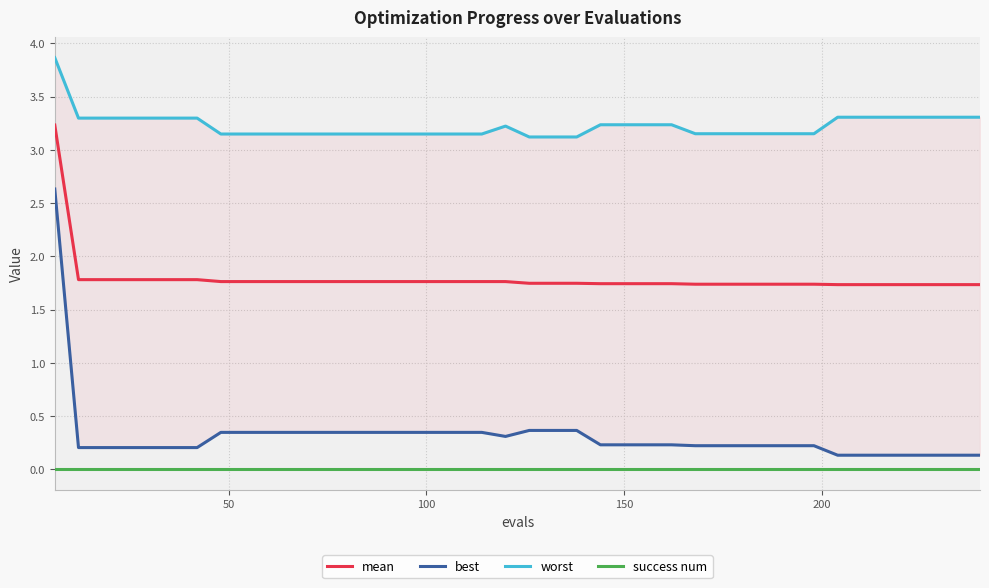

True or false: mean and success num cross at least once.

False